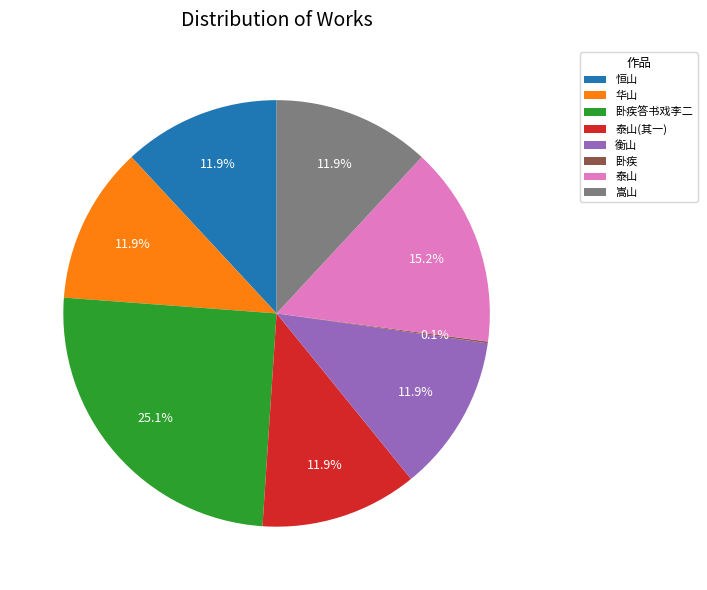

What percentage is NOT represented by 恒山?

88.1%